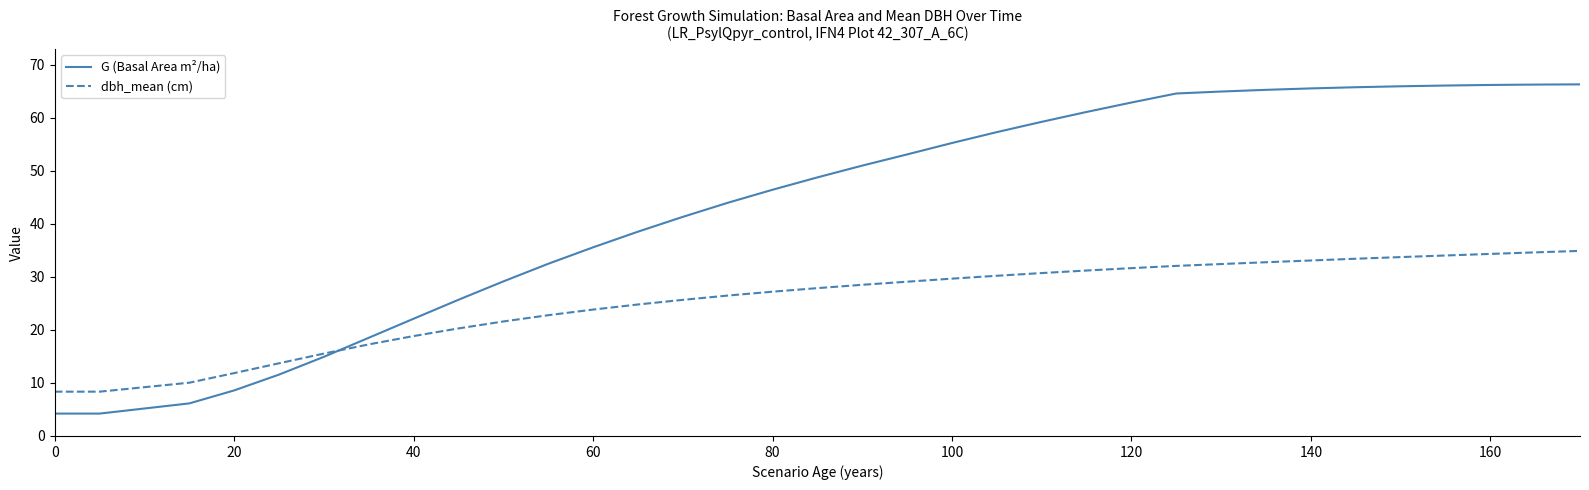

How many lines are shown in the chart?

2